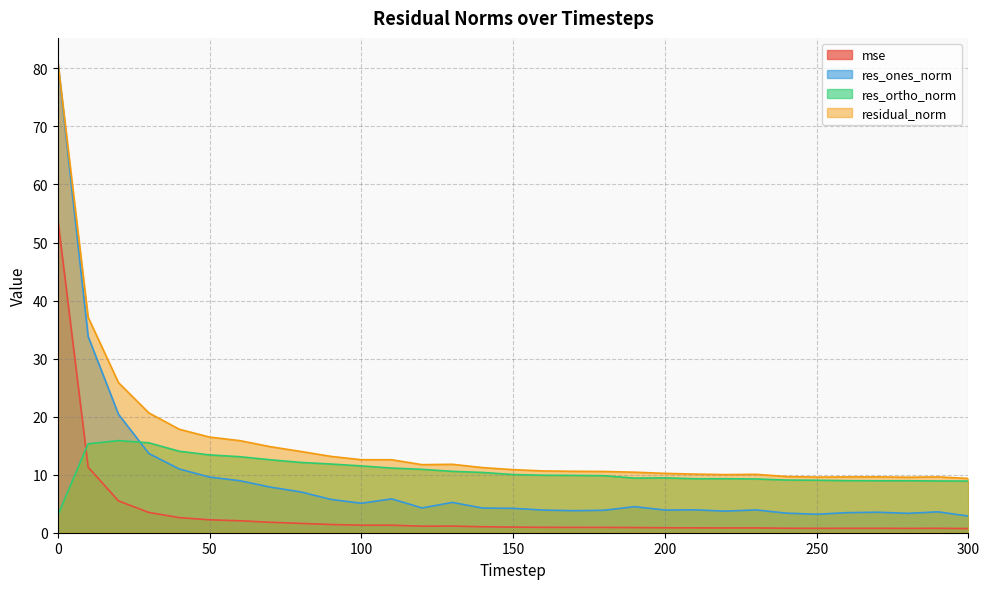

At which category does mse reach its first local valley?

120